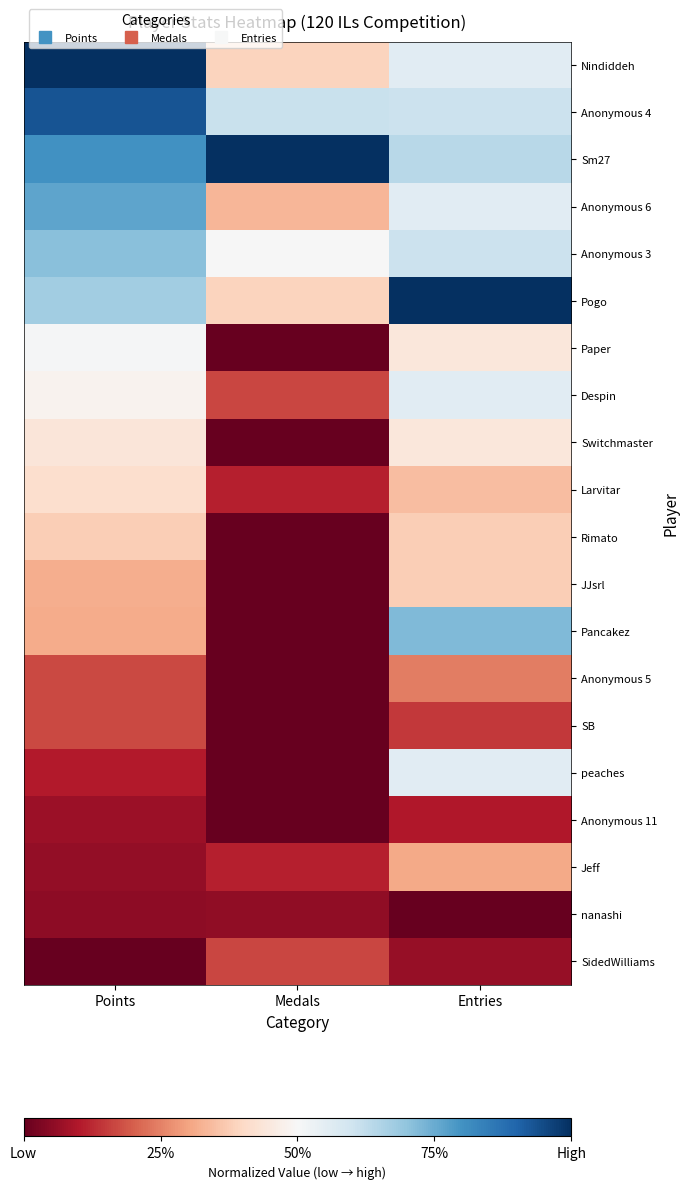

Reading right to left, what are all the values shown in this chart?

Nindiddeh: Entries=0.6	Medals=0.4	Points=1.0
Anonymous 4: Entries=0.6	Medals=0.6	Points=0.9
Sm27: Entries=0.6	Medals=1.0	Points=0.8
Anonymous 6: Entries=0.6	Medals=0.3	Points=0.8
Anonymous 3: Entries=0.6	Medals=0.5	Points=0.7
Pogo: Entries=1.0	Medals=0.4	Points=0.7
Paper: Entries=0.4	Medals=0.0	Points=0.5
Despin: Entries=0.6	Medals=0.2	Points=0.5
Switchmaster: Entries=0.4	Medals=0.0	Points=0.4
Larvitar: Entries=0.3	Medals=0.1	Points=0.4
Rimato: Entries=0.4	Medals=0.0	Points=0.4
JJsrl: Entries=0.4	Medals=0.0	Points=0.3
Pancakez: Entries=0.7	Medals=0.0	Points=0.3
Anonymous 5: Entries=0.2	Medals=0.0	Points=0.2
SB: Entries=0.1	Medals=0.0	Points=0.2
peaches: Entries=0.6	Medals=0.0	Points=0.1
Anonymous 11: Entries=0.1	Medals=0.0	Points=0.1
Jeff: Entries=0.3	Medals=0.1	Points=0.1
nanashi: Entries=0.0	Medals=0.1	Points=0.1
SidedWilliams: Entries=0.1	Medals=0.2	Points=0.0